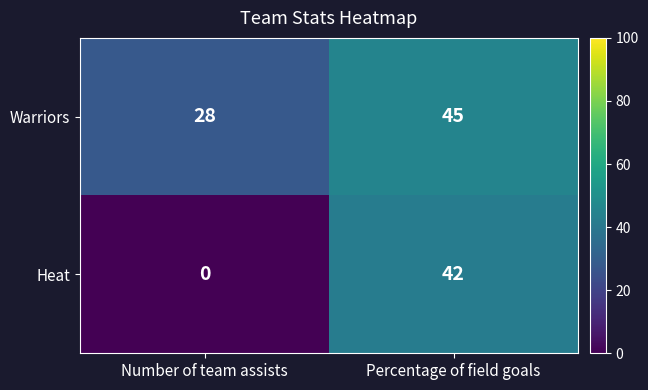

What is the sum of the Warriors values at Number of team assists and Percentage of field goals?

73